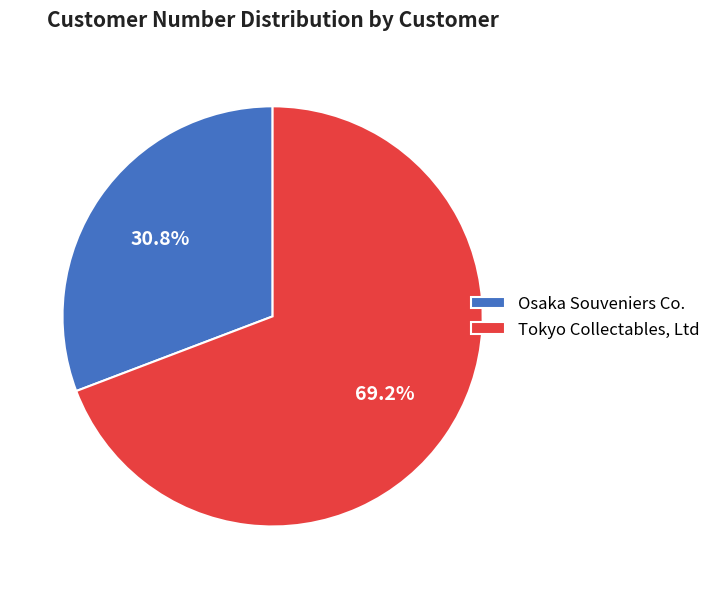

What percentage is the Tokyo Collectables, Ltd slice, to the nearest percent?

69%